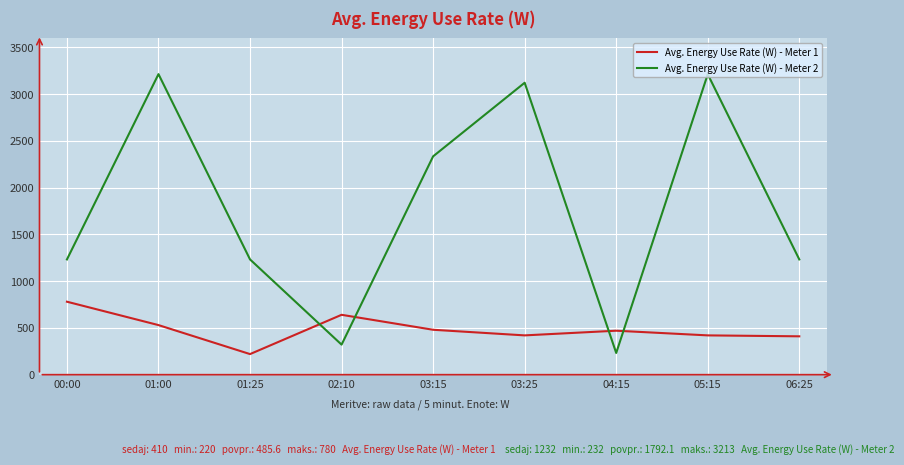

Which category has the lowest value in the Avg. Energy Use Rate (W) - Meter 1 series?

01:25